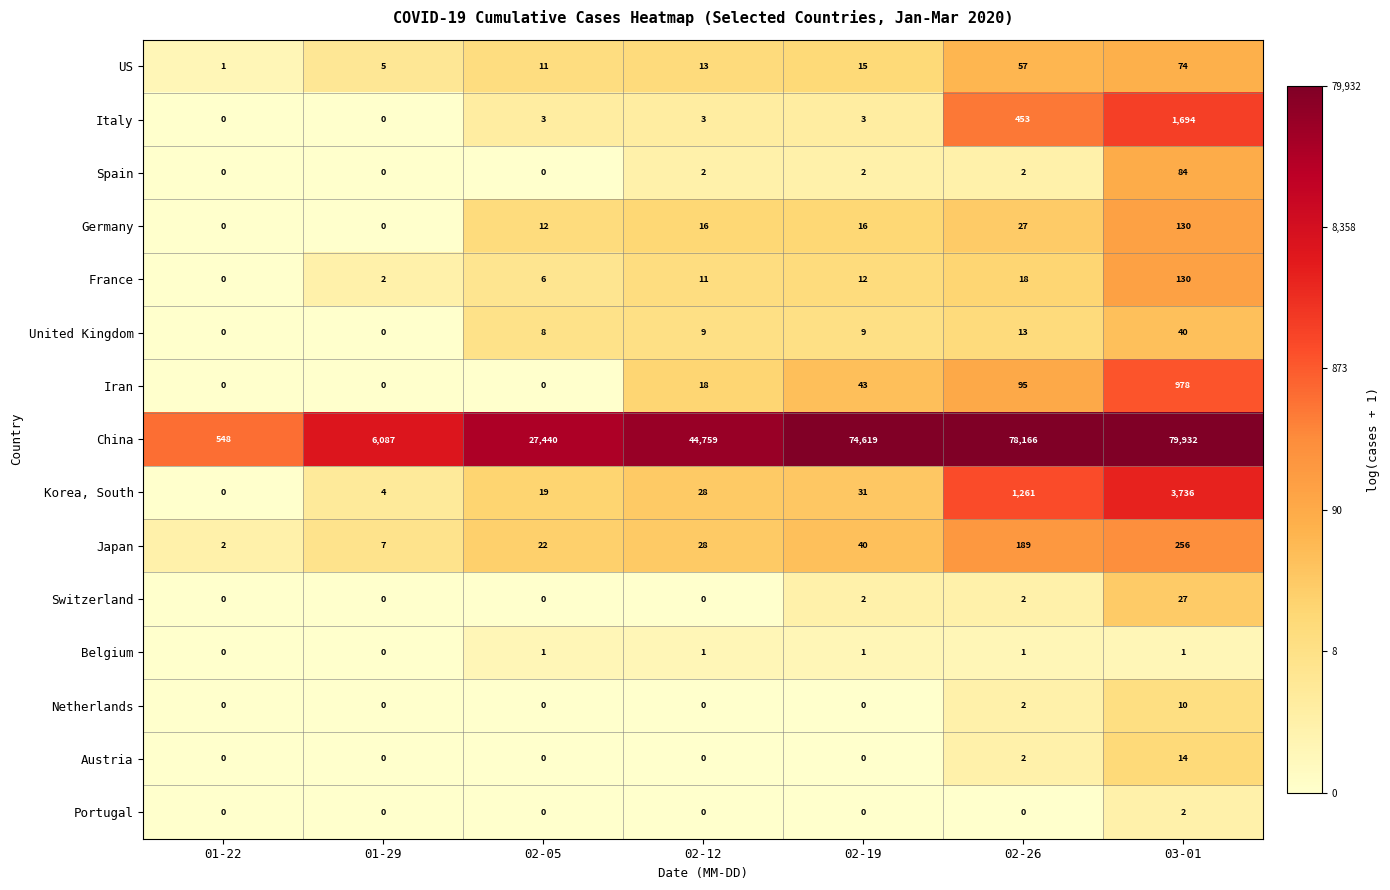

Count the Belgium values in the range 0 to 1.

7